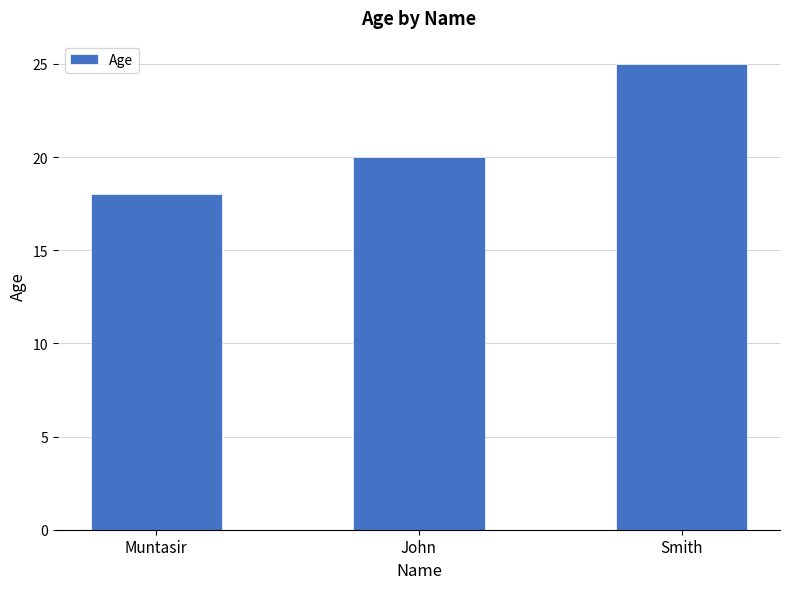

What is the greatest value displayed?

25